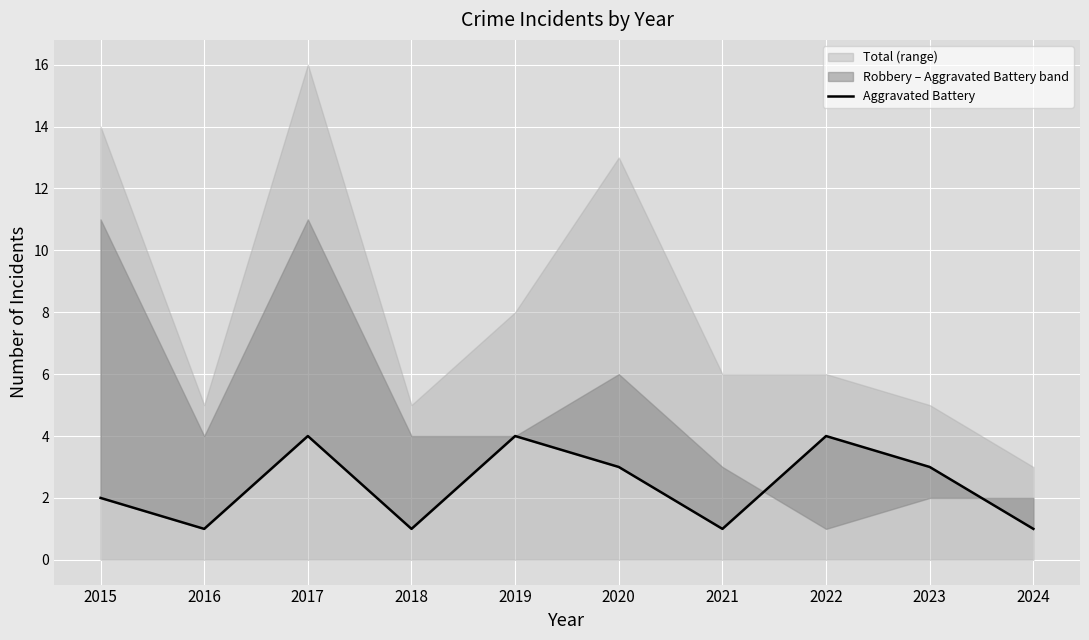

What is the minimum value shown in the chart?

1